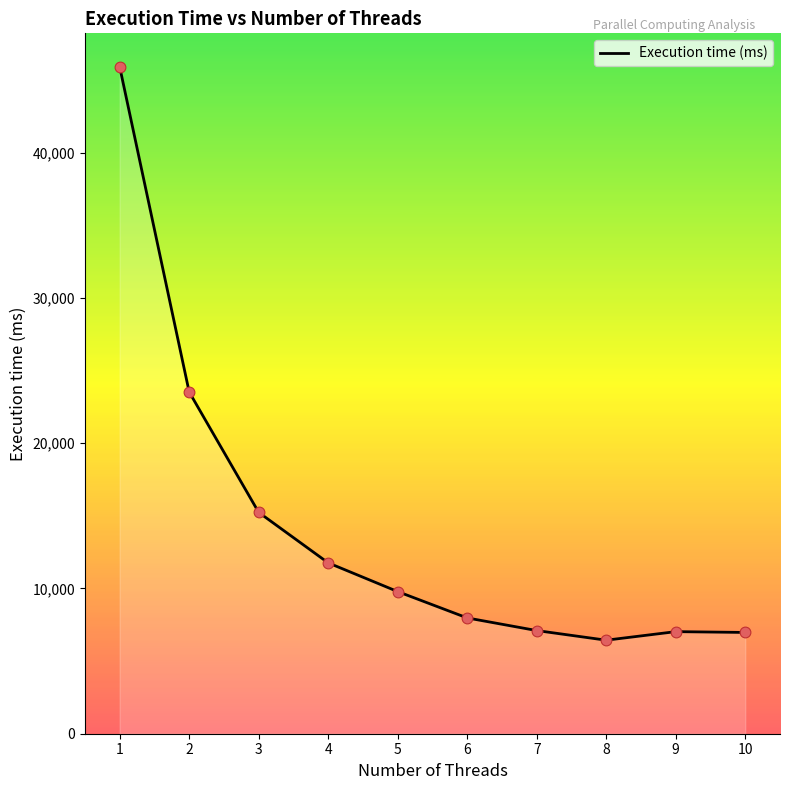

What is the ratio of the value at 9 to the value at 7?

1.0